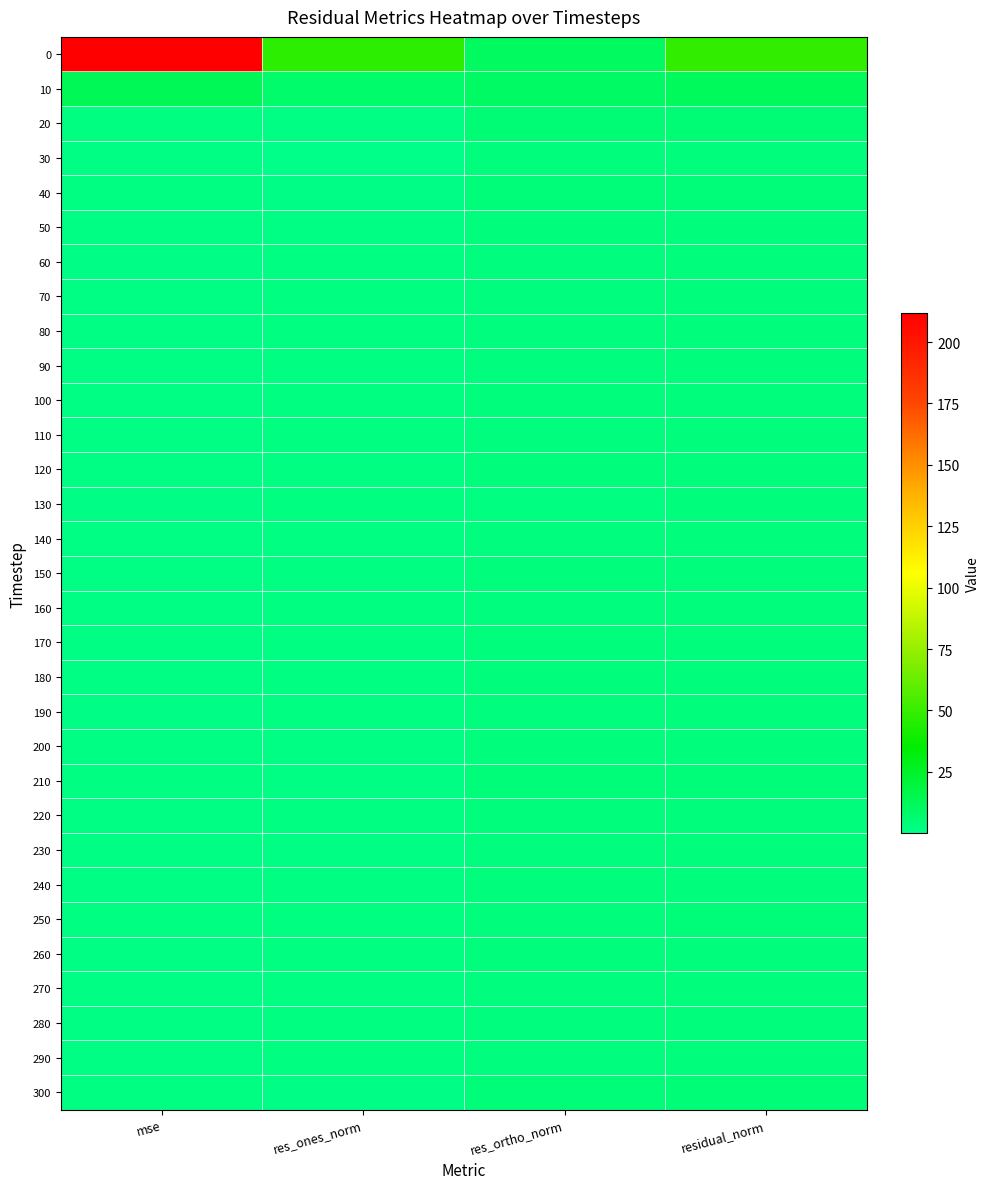

Reading left to right, extract all data points from this chart.

0: mse=211.7	res_ones_norm=47.1	res_ortho_norm=10.4	residual_norm=48.3
10: mse=13.1	res_ones_norm=7.5	res_ortho_norm=9.3	residual_norm=12.0
20: mse=2.5	res_ones_norm=1.3	res_ortho_norm=5.1	residual_norm=5.2
30: mse=1.3	res_ones_norm=0.1	res_ortho_norm=3.7	residual_norm=3.7
40: mse=1.4	res_ones_norm=0.5	res_ortho_norm=3.9	residual_norm=4.0
50: mse=1.0	res_ones_norm=1.0	res_ortho_norm=3.2	residual_norm=3.4
60: mse=0.9	res_ones_norm=1.6	res_ortho_norm=2.7	residual_norm=3.1
70: mse=1.0	res_ones_norm=2.0	res_ortho_norm=2.8	residual_norm=3.4
80: mse=0.9	res_ones_norm=1.9	res_ortho_norm=2.6	residual_norm=3.2
90: mse=0.9	res_ones_norm=1.4	res_ortho_norm=2.8	residual_norm=3.2
100: mse=1.1	res_ones_norm=1.8	res_ortho_norm=3.0	residual_norm=3.5
110: mse=1.0	res_ones_norm=1.8	res_ortho_norm=2.7	residual_norm=3.2
120: mse=1.2	res_ones_norm=1.5	res_ortho_norm=3.3	residual_norm=3.6
130: mse=0.8	res_ones_norm=1.8	res_ortho_norm=2.4	residual_norm=3.0
140: mse=0.9	res_ones_norm=1.3	res_ortho_norm=2.9	residual_norm=3.2
150: mse=1.0	res_ones_norm=1.3	res_ortho_norm=3.1	residual_norm=3.3
160: mse=1.0	res_ones_norm=1.9	res_ortho_norm=2.8	residual_norm=3.4
170: mse=1.1	res_ones_norm=1.4	res_ortho_norm=3.2	residual_norm=3.5
180: mse=1.0	res_ones_norm=1.5	res_ortho_norm=3.0	residual_norm=3.3
190: mse=0.9	res_ones_norm=1.4	res_ortho_norm=2.8	residual_norm=3.1
200: mse=1.2	res_ones_norm=1.2	res_ortho_norm=3.4	residual_norm=3.6
210: mse=1.5	res_ones_norm=1.0	res_ortho_norm=3.9	residual_norm=4.0
220: mse=1.1	res_ones_norm=1.3	res_ortho_norm=3.2	residual_norm=3.4
230: mse=0.9	res_ones_norm=1.3	res_ortho_norm=2.9	residual_norm=3.2
240: mse=1.0	res_ones_norm=1.5	res_ortho_norm=3.0	residual_norm=3.3
250: mse=1.3	res_ones_norm=2.1	res_ortho_norm=3.3	residual_norm=3.9
260: mse=1.2	res_ones_norm=1.8	res_ortho_norm=3.1	residual_norm=3.6
270: mse=0.9	res_ones_norm=1.6	res_ortho_norm=2.7	residual_norm=3.2
280: mse=1.0	res_ones_norm=2.1	res_ortho_norm=2.5	residual_norm=3.3
290: mse=1.1	res_ones_norm=1.9	res_ortho_norm=2.9	residual_norm=3.5
300: mse=1.6	res_ones_norm=0.8	res_ortho_norm=4.1	residual_norm=4.2